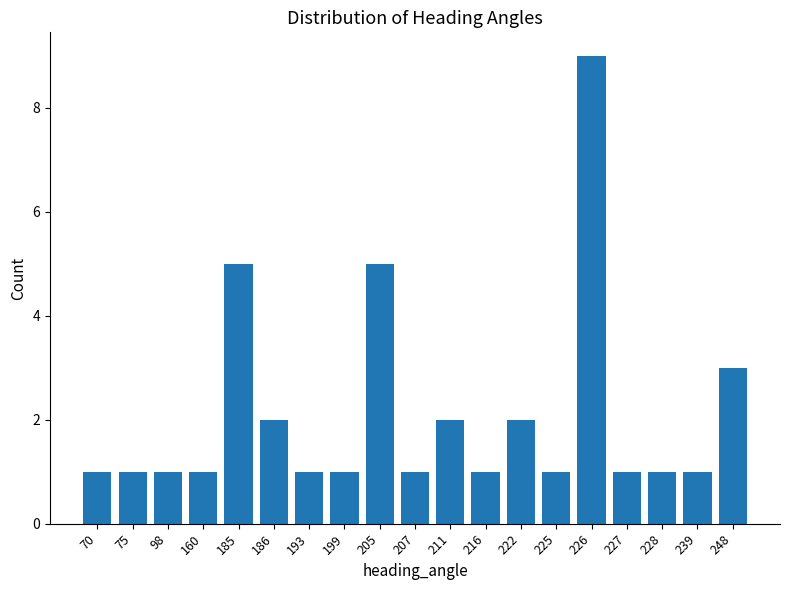

Reading left to right, extract all data points from this chart.

1	1	1	1	5	2	1	1	5	1	2	1	2	1	9	1	1	1	3